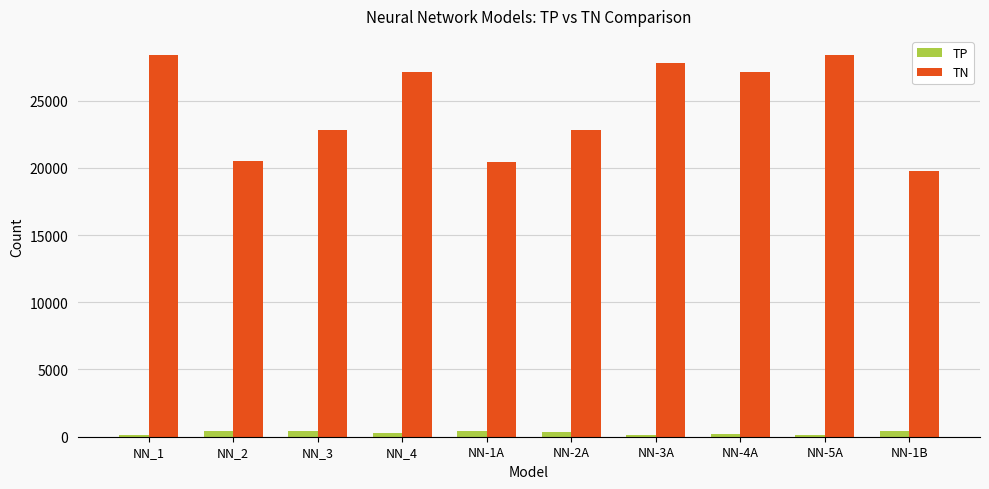

Which series has the largest range (max minus min)?

TN